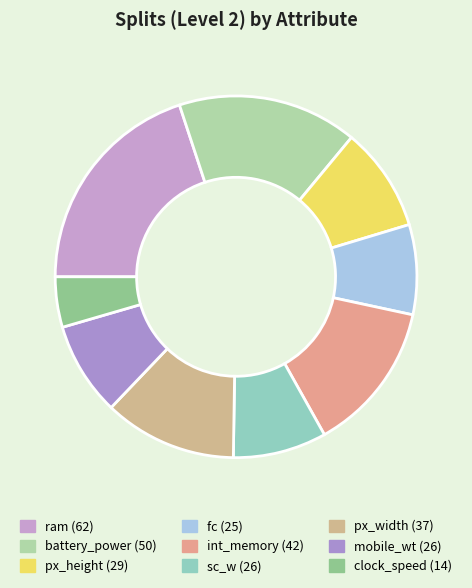

True or false: battery_power accounts for 16% of the total.

True